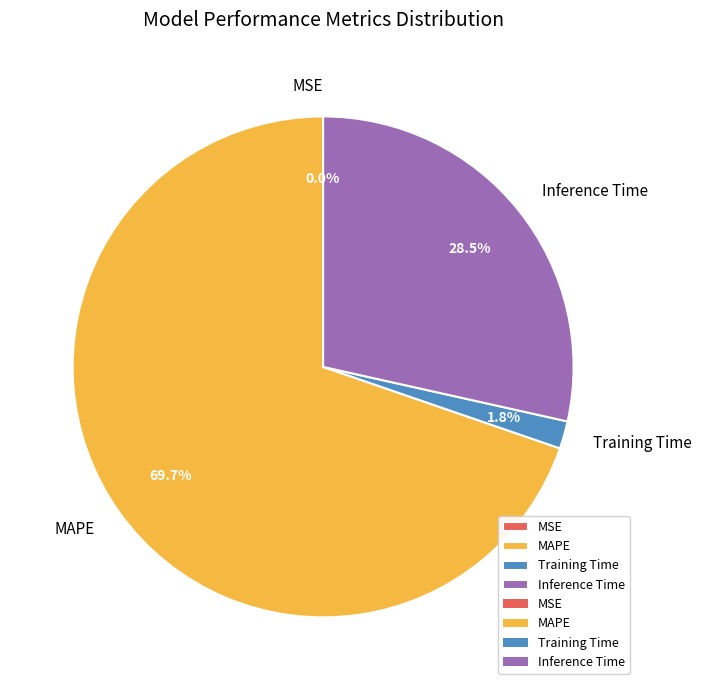

To the nearest percent, what is the average slice percentage?

25%